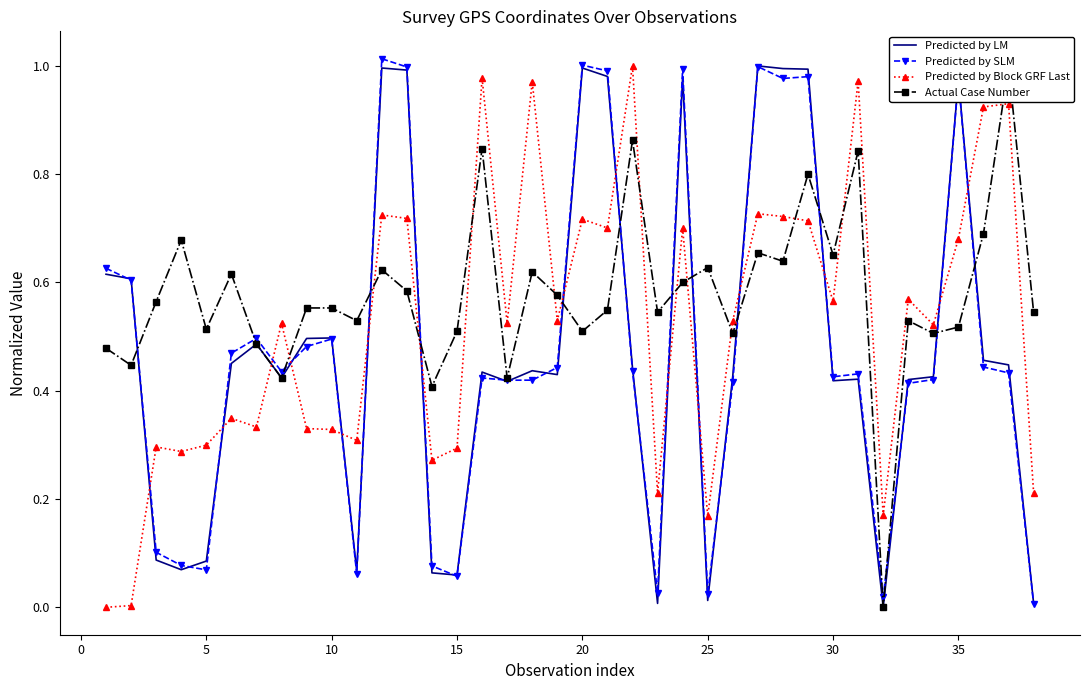

What is the greatest value displayed?

1.0